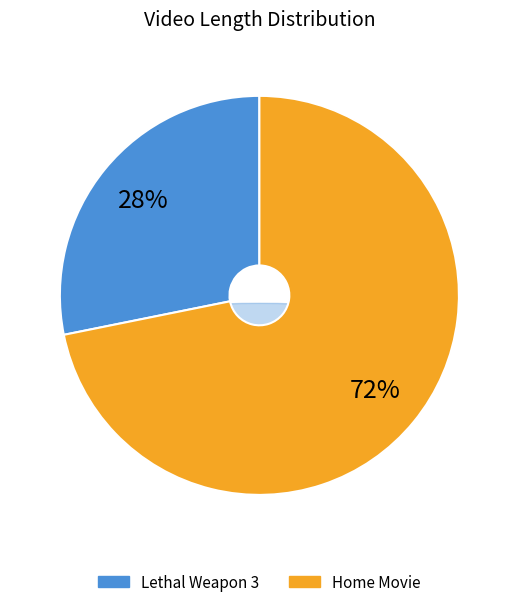

The Lethal Weapon 3 slice represents 19% of the pie. True or false?

False